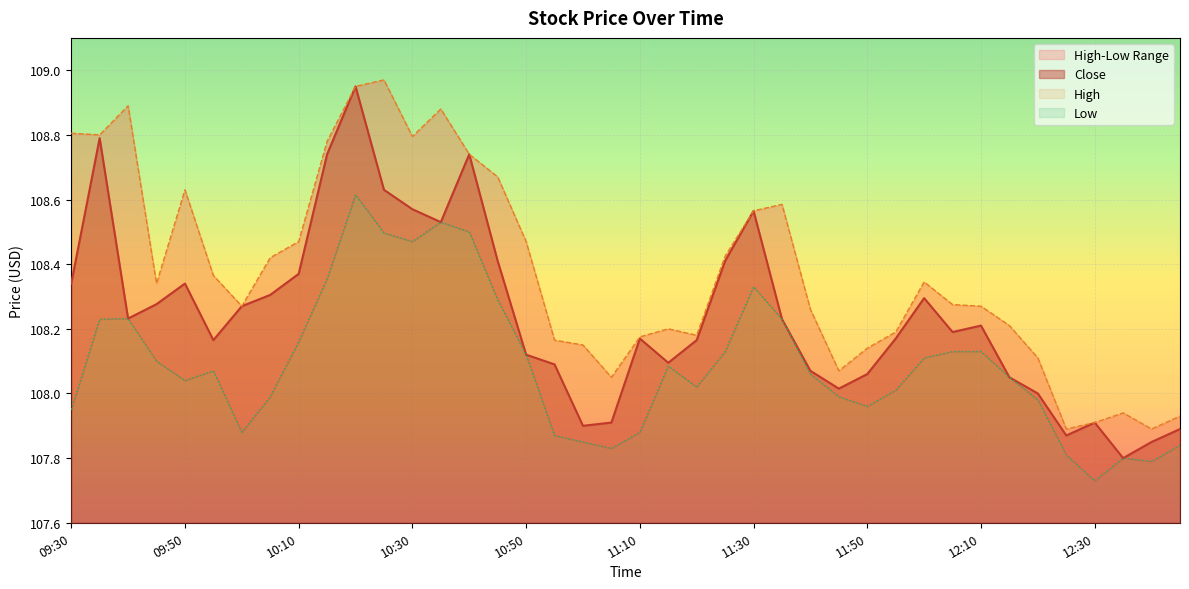

Rank the categories by High value from highest to lowest.

10:25, 10:20, 09:40, 10:35, 09:30, 09:35, 10:30, 10:15, 10:40, 10:45, 09:50, 11:35, 11:30, 10:10, 10:50, 11:25, 10:05, 09:55, 12:00, 09:45, 12:05, 10:00, 12:10, 11:40, 12:15, 11:15, 11:55, 11:20, 11:10, 10:55, 11:00, 11:50, 12:20, 11:45, 11:05, 12:35, 12:45, 12:30, 12:25, 12:40